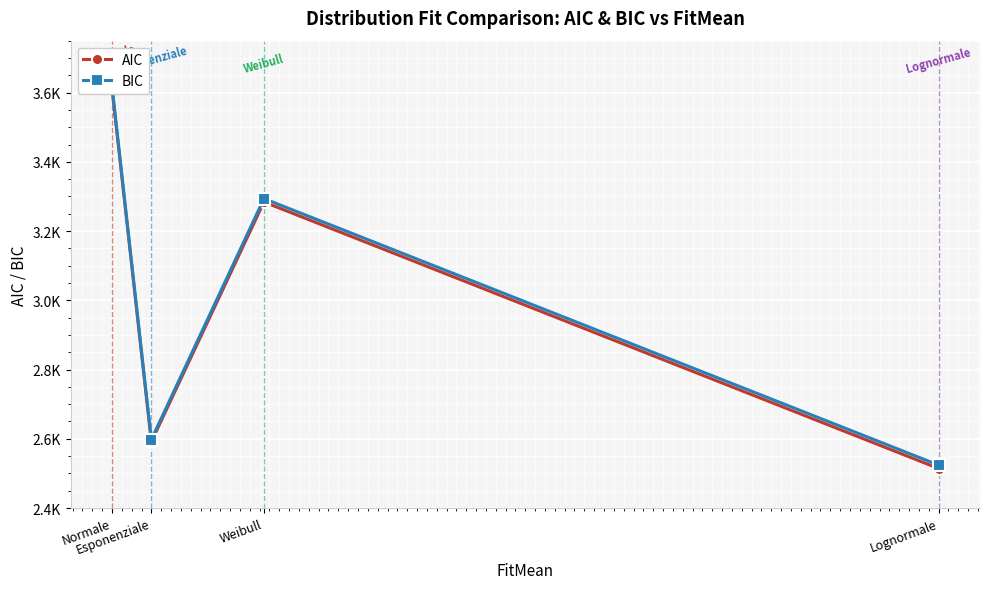

True or false: BIC and AIC intersect in this chart.

False